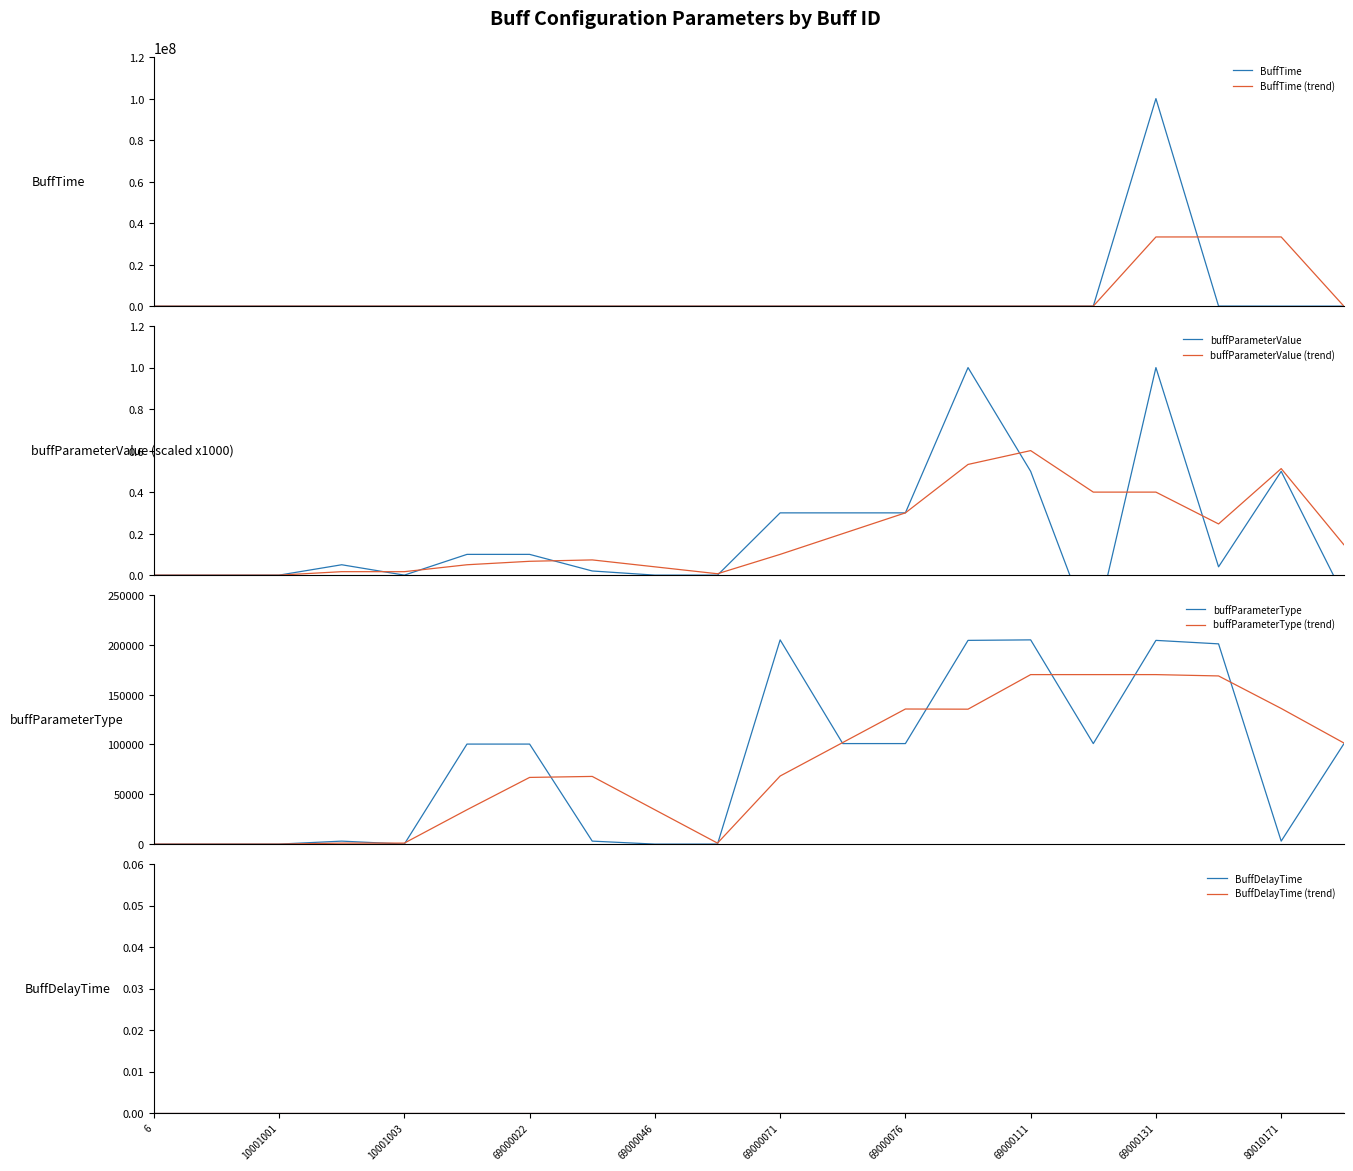

Is it true that buffParameterValue equals 0.6 at 69000101?

False